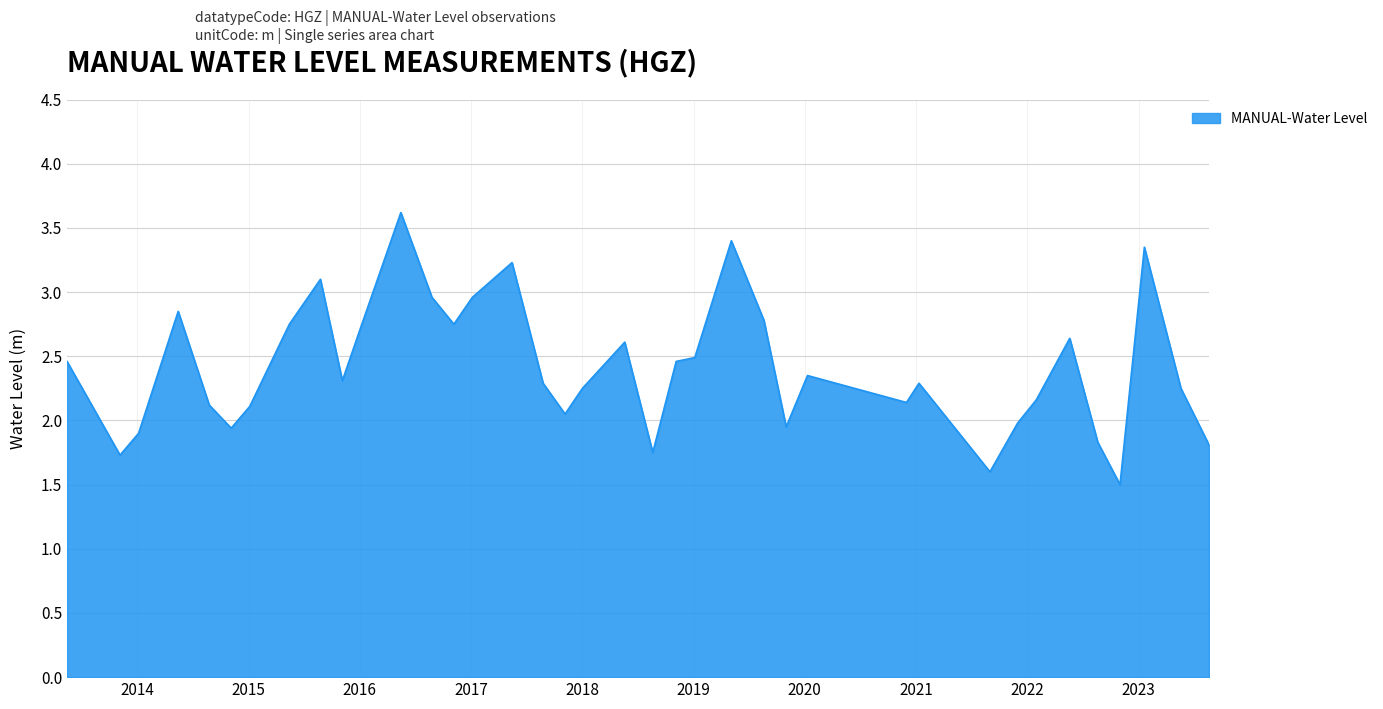

What is the greatest value displayed?

3.6